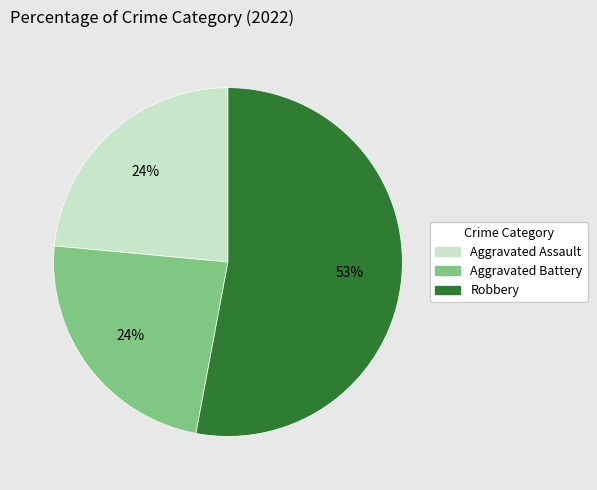

Is there a majority slice in this chart?

Yes